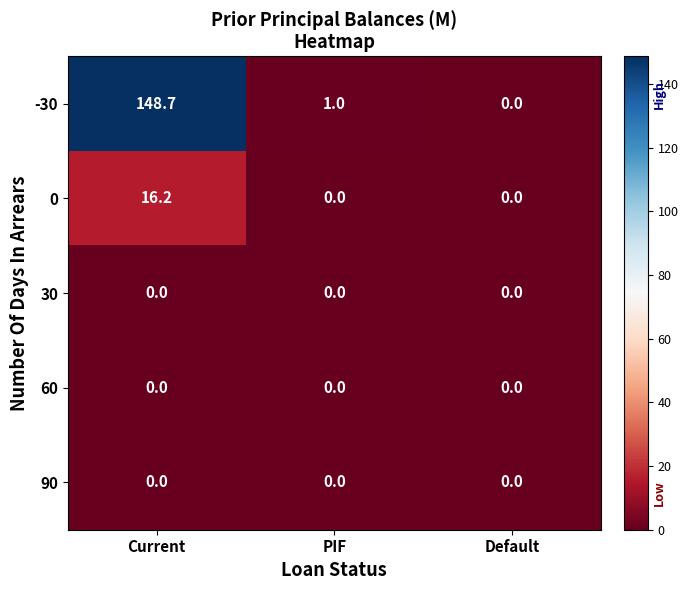

Is it true that -30 equals 66.7 at Current?

False